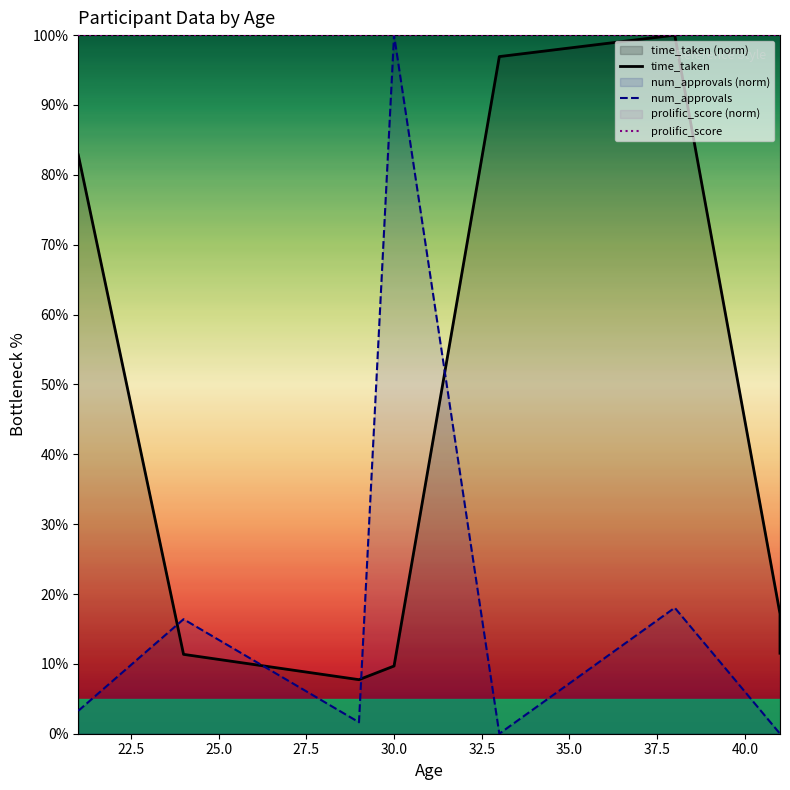

Which series ends up on top after the final intersection of time_taken and num_approvals?

time_taken